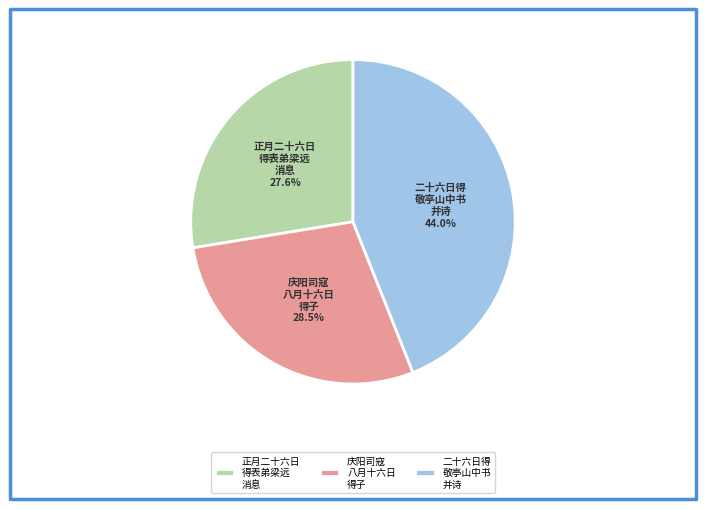

Is there a majority slice in this chart?

No